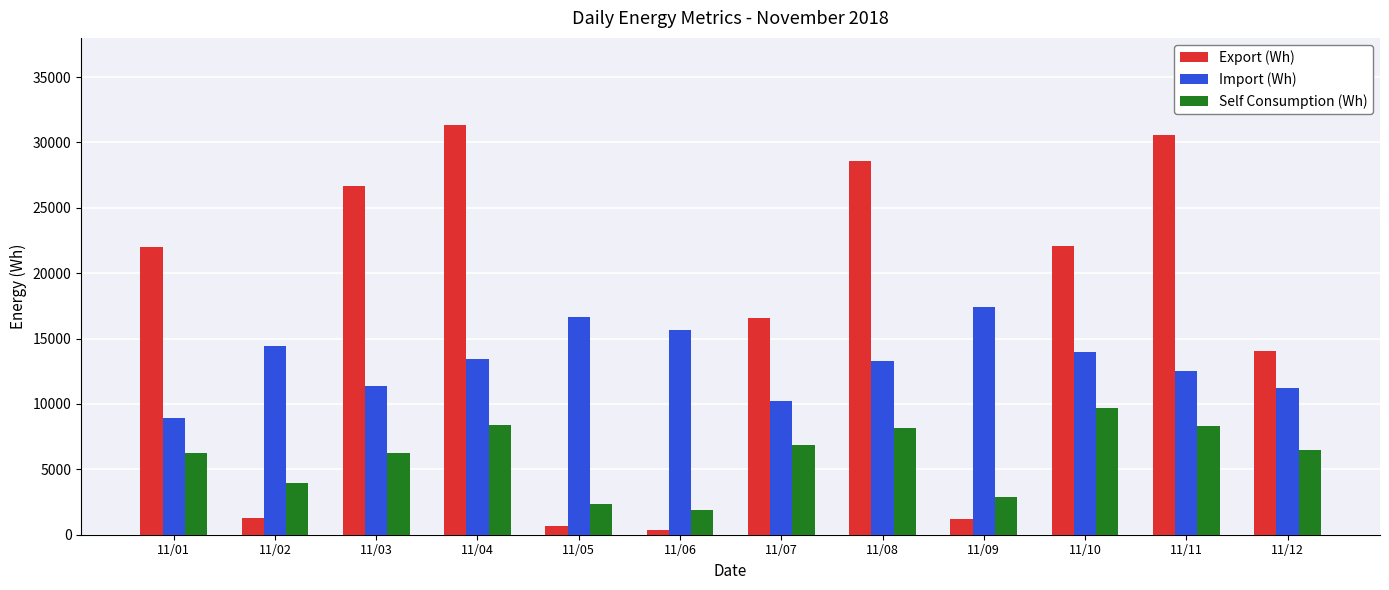

Rank the series by their average value, from highest to lowest.

Export (Wh), Import (Wh), Self Consumption (Wh)